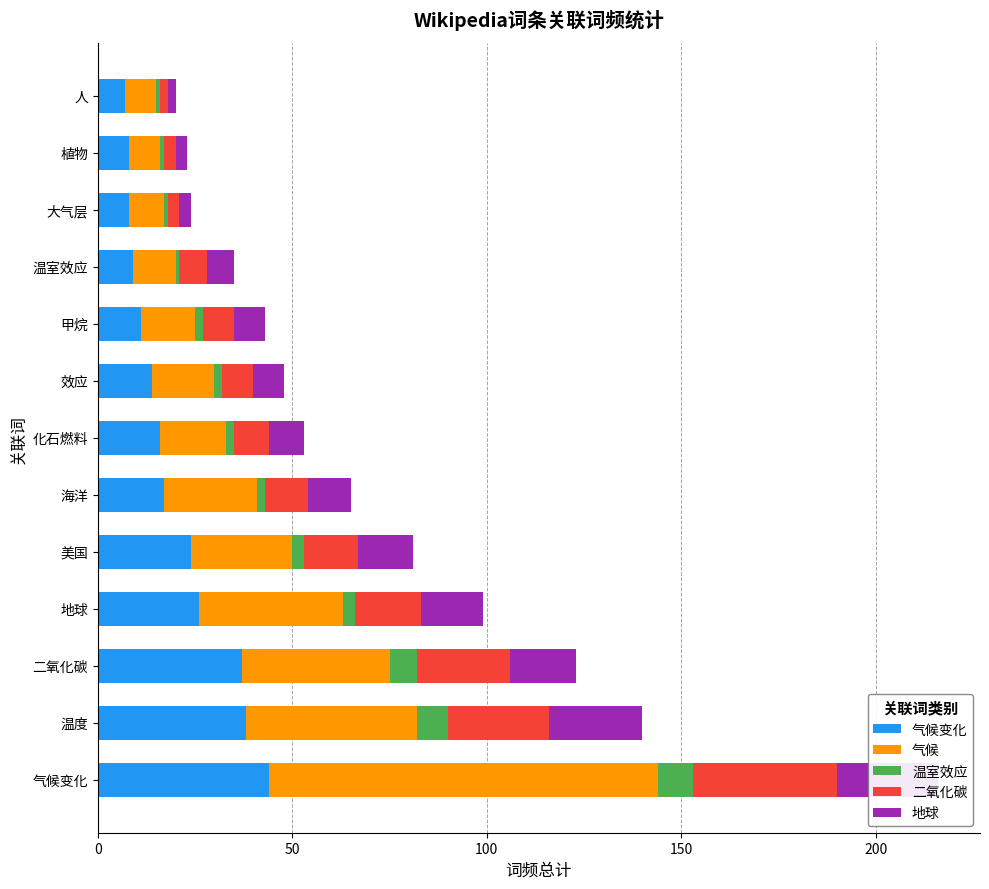

Which series has the largest range (max minus min)?

气候